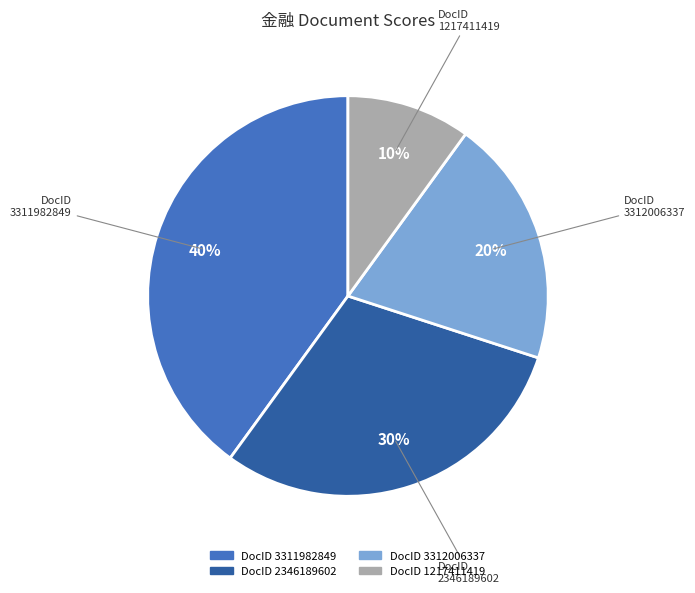

To the nearest percent, what is the average slice percentage?

25%